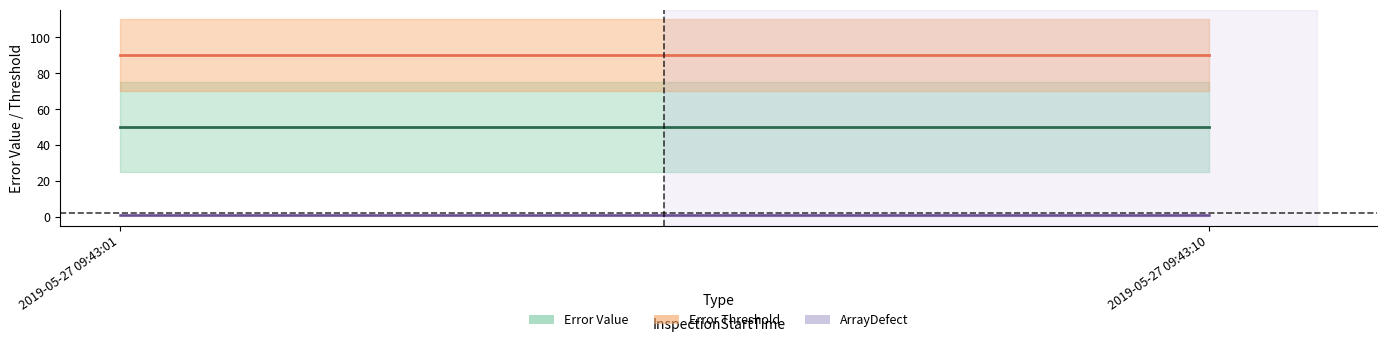

What is the sum of the Error Threshold values at 2019-05-27 09:43:10 and 2019-05-27 09:43:01?

180